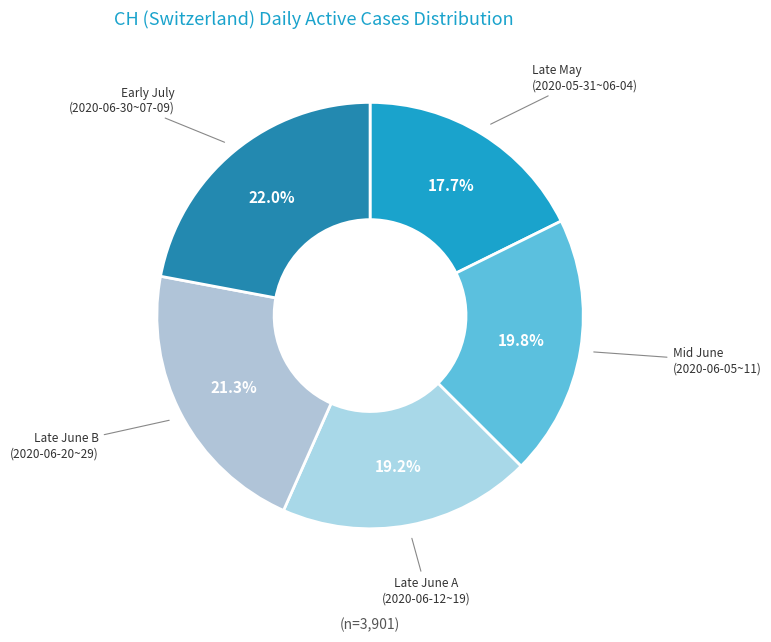

How many slices are in this pie chart?

5